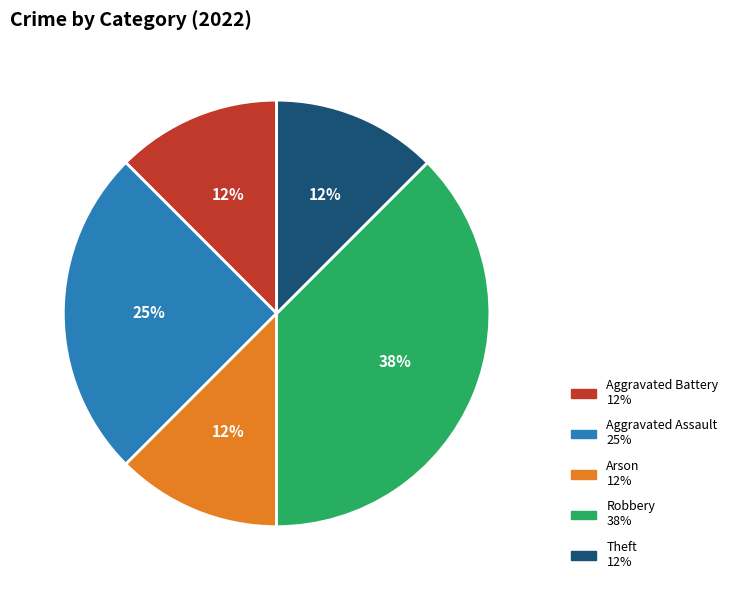

Count the number of slices in the pie.

5